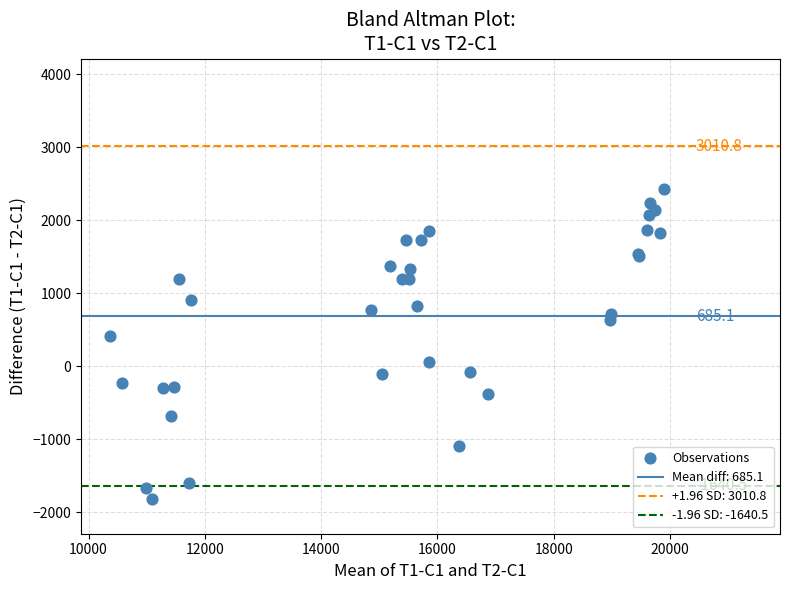

What Y value in the scatter plot is closest to 302?

409